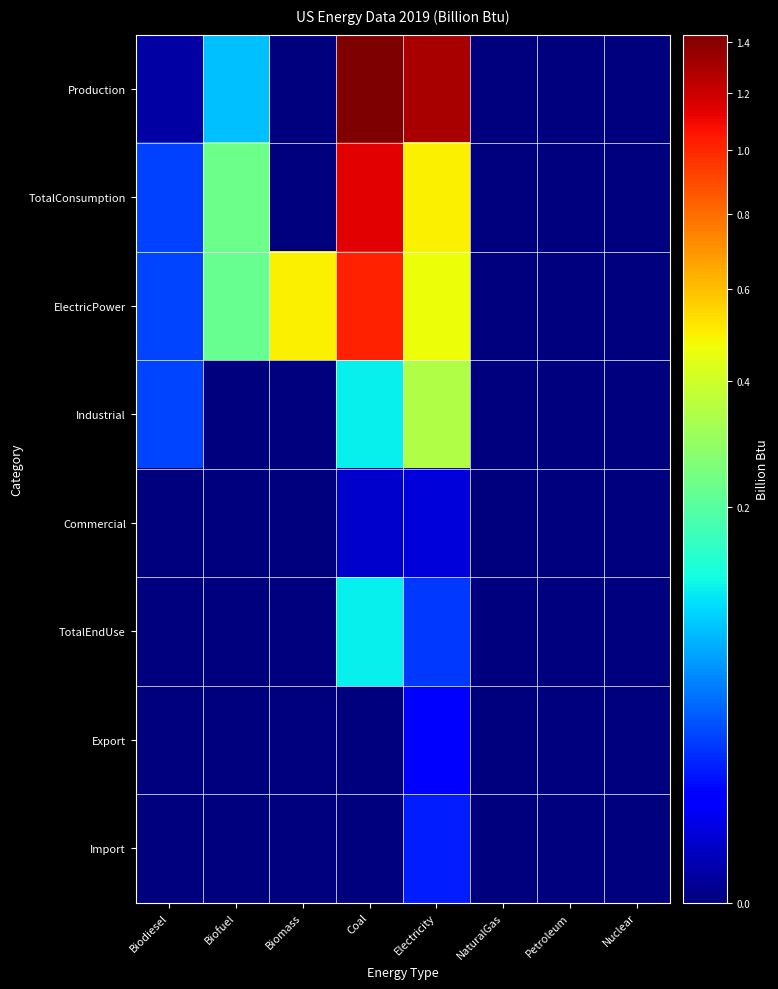

Reading left to right, what are all the values shown in this chart?

Production: Biodiesel=3038	Biofuel=799503	Biomass=0	Coal=14290746	Electricity=13003645	NaturalGas=0	Petroleum=0	Nuclear=0
TotalConsumption: Biodiesel=223077	Biofuel=2327517	Biomass=0	Coal=11314840	Electricity=4914266	NaturalGas=0	Petroleum=0	Nuclear=0
ElectricPower: Biodiesel=231310	Biofuel=2237091	Biomass=4915724	Coal=10181385	Electricity=4643311	NaturalGas=0	Petroleum=0	Nuclear=0
Industrial: Biodiesel=231310	Biofuel=0	Biomass=0	Coal=1116741	Electricity=3420028	NaturalGas=0	Petroleum=0	Nuclear=0
Commercial: Biodiesel=0	Biofuel=0	Biomass=0	Coal=16714	Electricity=26041	NaturalGas=0	Petroleum=0	Nuclear=0
TotalEndUse: Biodiesel=0	Biofuel=0	Biomass=0	Coal=1133455	Electricity=201487	NaturalGas=0	Petroleum=0	Nuclear=0
Export: Biodiesel=0	Biofuel=0	Biomass=0	Coal=0	Electricity=68267	NaturalGas=0	Petroleum=0	Nuclear=0
Import: Biodiesel=0	Biofuel=0	Biomass=0	Coal=0	Electricity=133220	NaturalGas=0	Petroleum=0	Nuclear=0